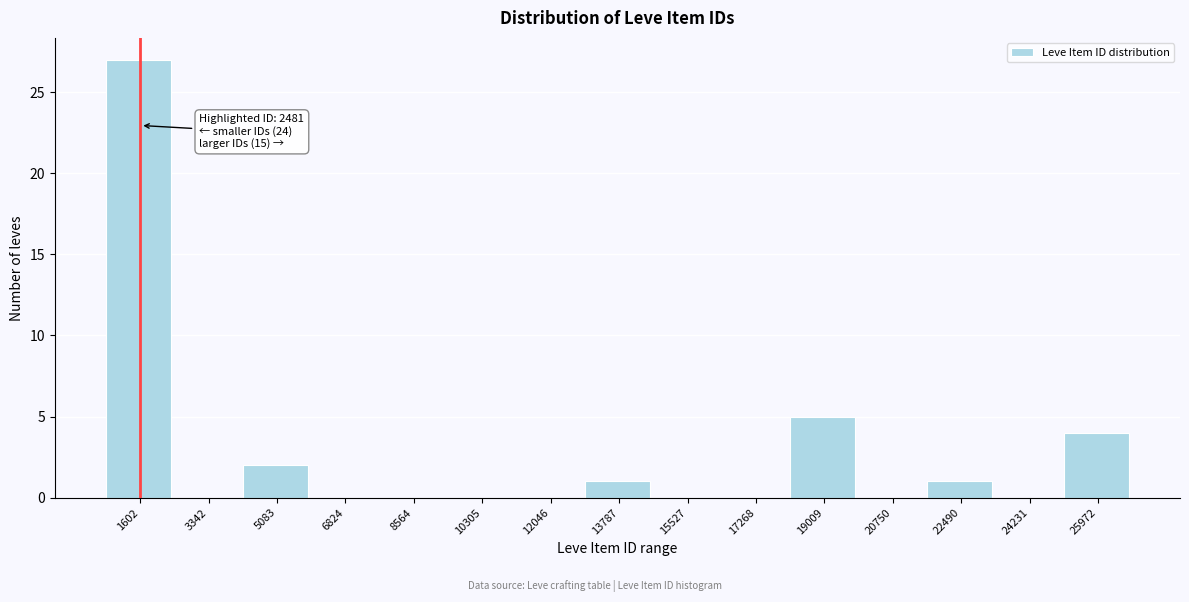

Reading left to right, what are all the values shown in this chart?

1602=27	3342=0	5083=2	6824=0	8564=0	10305=0	12046=0	13787=1	15527=0	17268=0	19009=5	20750=0	22490=1	24231=0	25972=4